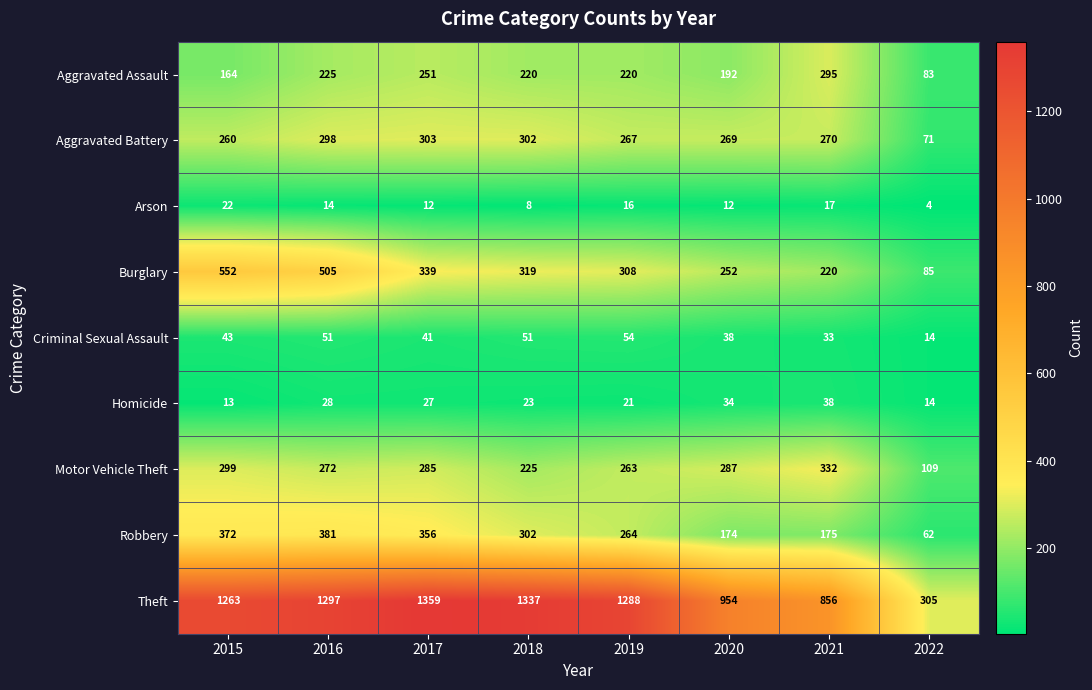

At which label is Aggravated Assault closest to 189?

2020